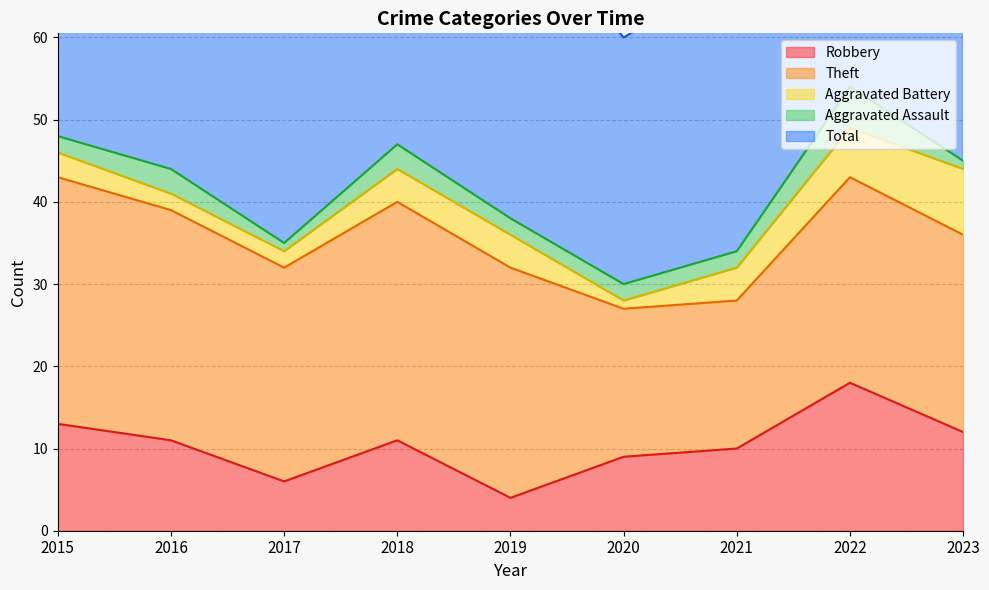

At which label does Aggravated Battery first exceed 4?

2022